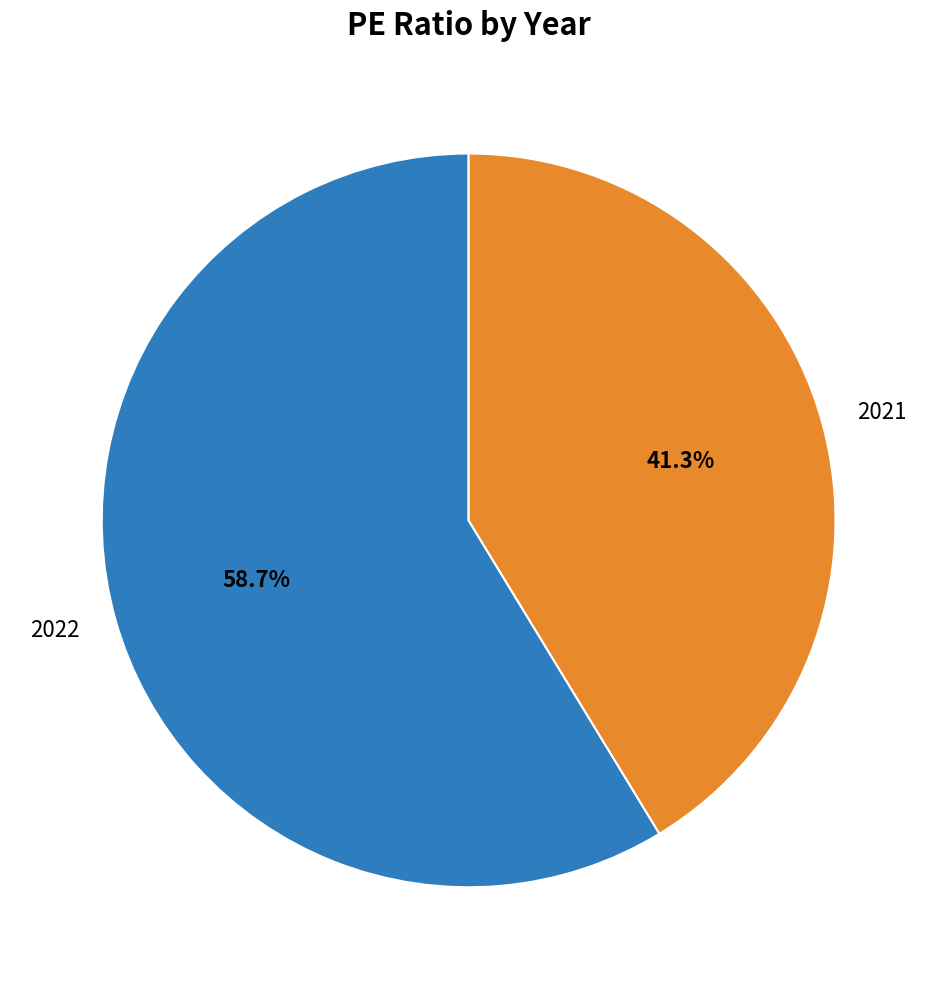

To the nearest percent, what percentage of the pie is 2021?

41%